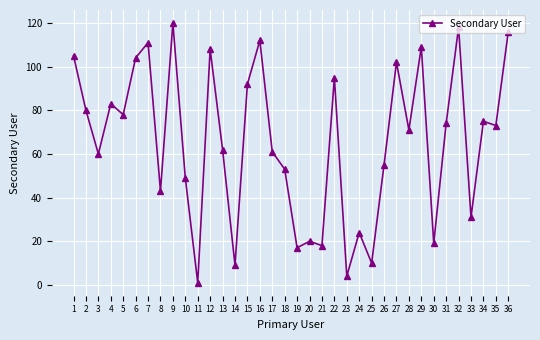

At which category does the chart reach its minimum across all series?

11